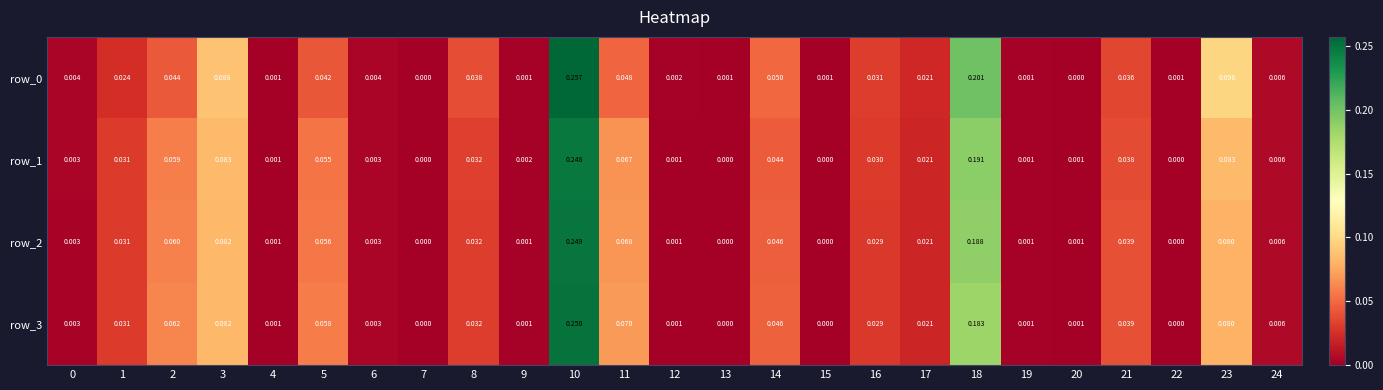

The value of row_0 at 2 is 0.0. True or false?

True